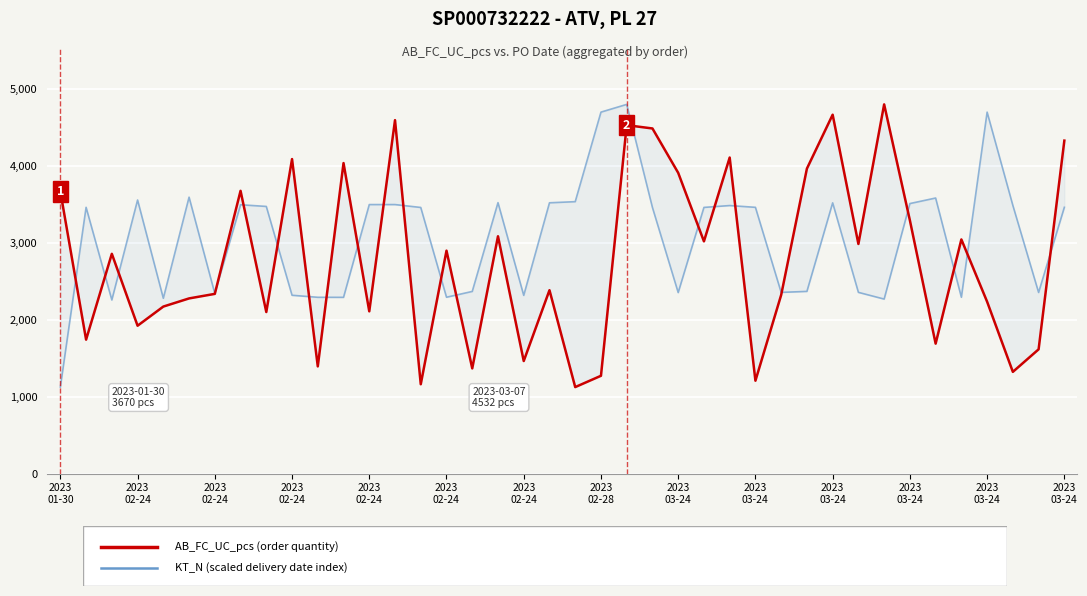

Where does the AB_FC_UC_pcs (order quantity) series first go above 2859?

2023
01-30